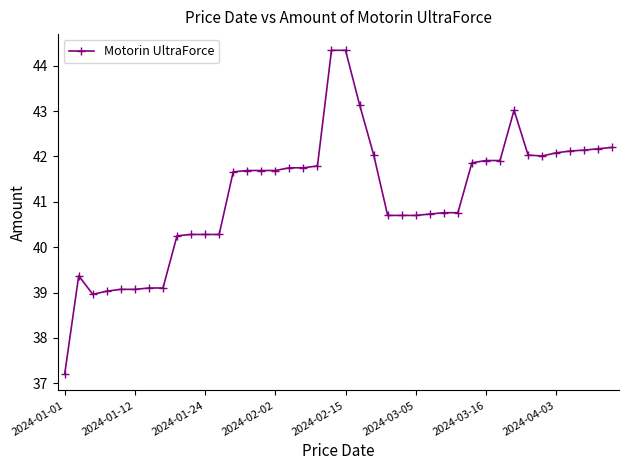

What is the smallest value displayed?

37.2